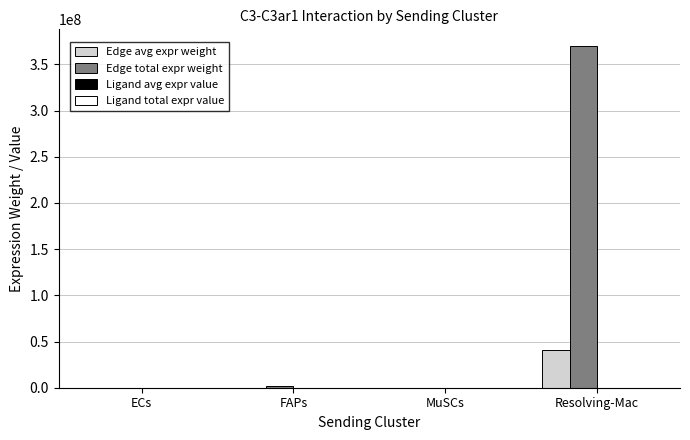

What is the spread (max minus min) of values at MuSCs?

12822.1